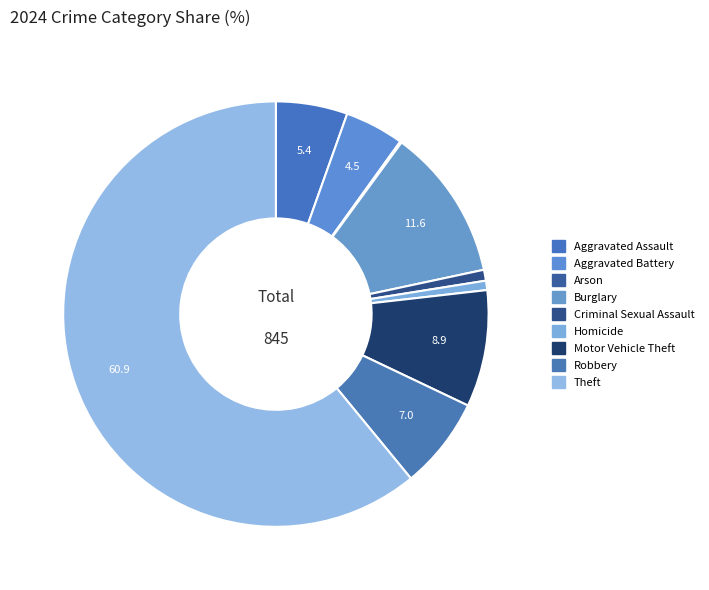

What is the total percentage of Aggravated Assault and Homicide?

6.2%